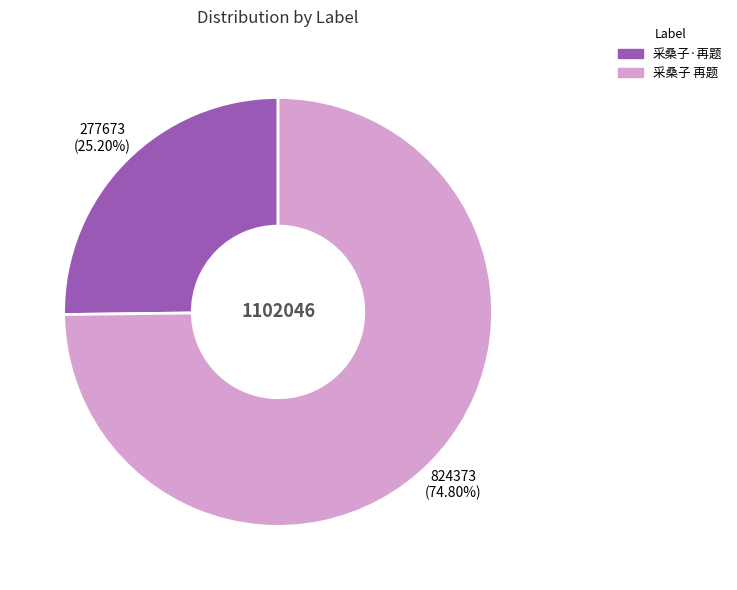

To the nearest percent, what is the combined percentage of 采桑子·再题 and 采桑子 再题?

100%